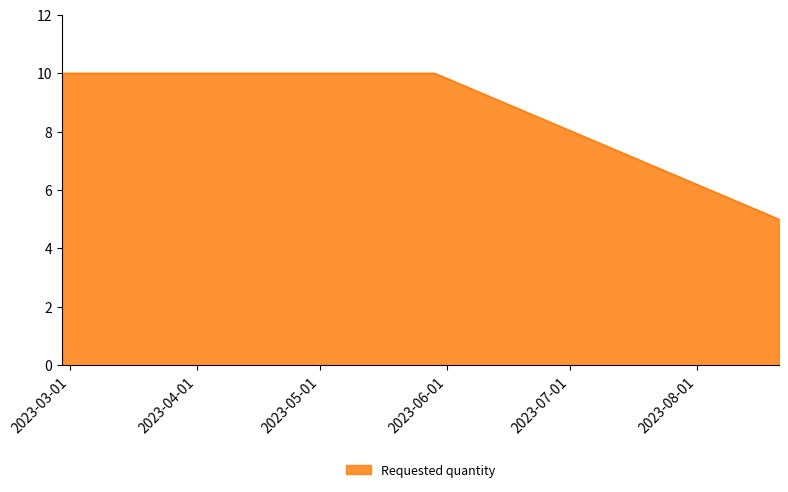

How many lines are shown in the chart?

1